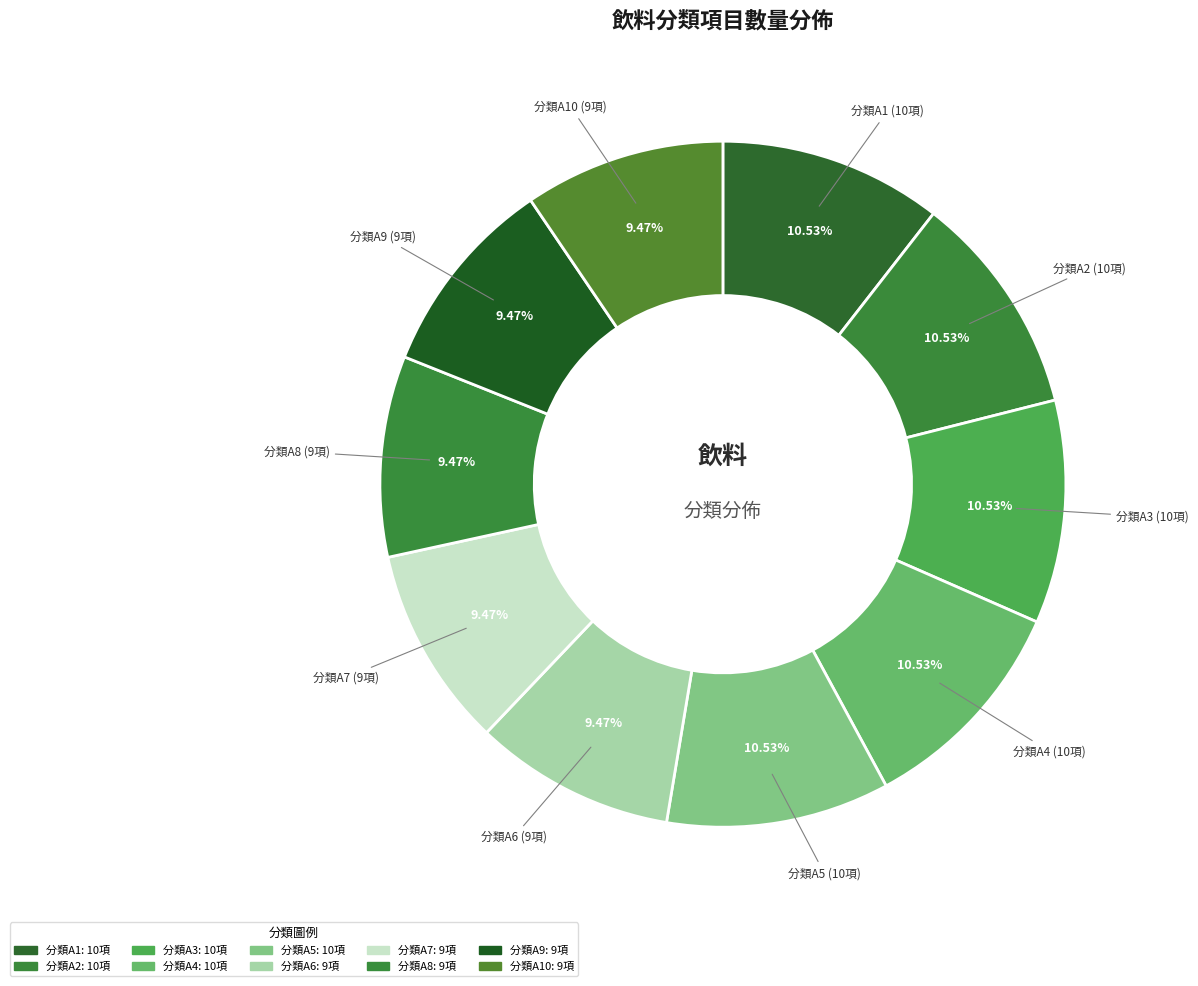

Count the number of slices in the pie.

10